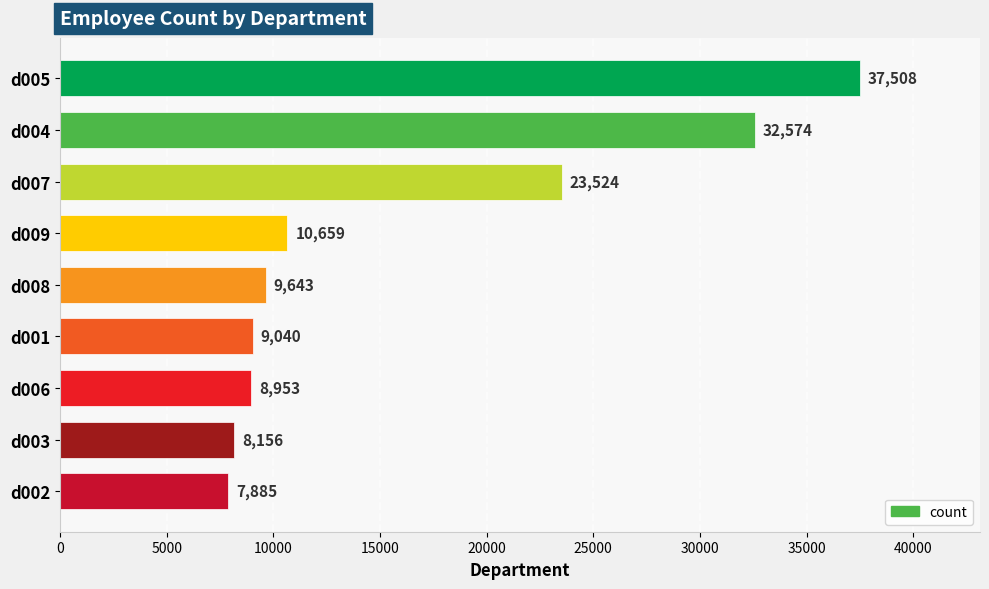

The chart shows a value of 32574 at d004. True or false?

True